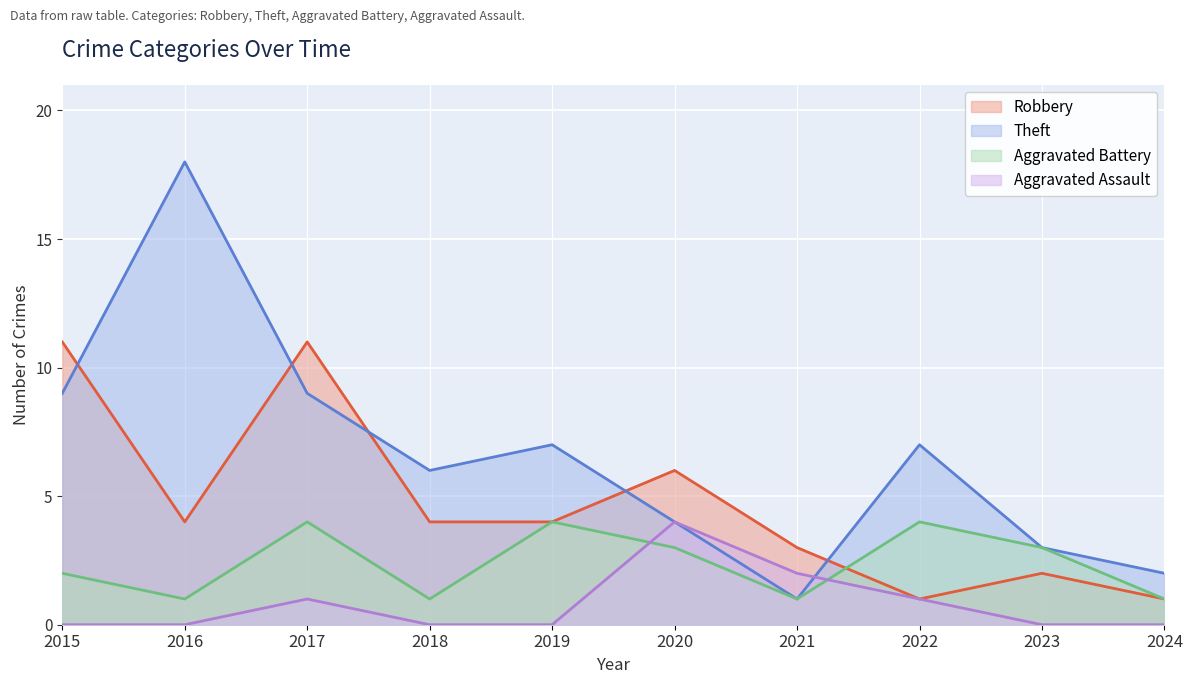

The value of Aggravated Battery at 2024 is 1. True or false?

True